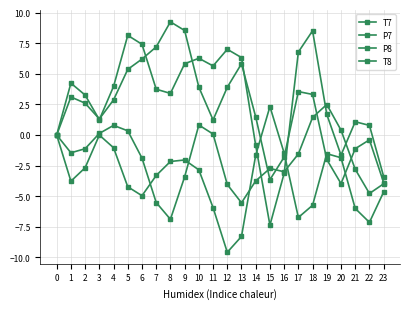

Reading right to left, transcribe all the data shown in this chart.

T7: 23=-3.9	22=-0.4	21=-1.1	20=-4.0	19=-2.0	18=3.3	17=3.5	16=-1.8	15=-3.6	14=1.5	13=5.8	12=3.9	11=1.2	10=3.9	9=8.5	8=9.2	7=7.2	6=6.2	5=5.4	4=2.9	3=1.3	2=2.6	1=3.1	0=0.0
P7: 23=-3.4	22=0.8	21=1.1	20=-1.6	19=1.7	18=8.5	17=6.8	16=-3.1	15=-7.4	14=-0.9	13=6.3	12=7.0	11=5.6	10=6.3	9=5.8	8=3.4	7=3.7	6=7.4	5=8.1	4=4.0	3=1.2	2=3.3	1=4.2	0=-0.0
P8: 23=-4.0	22=-4.8	21=-2.8	20=0.4	19=2.5	18=1.4	17=-1.6	16=-3.0	15=-2.7	14=-3.7	13=-5.5	12=-4.0	11=0.1	10=0.8	9=-3.4	8=-6.9	7=-5.5	6=-1.9	5=0.3	4=0.8	3=0.1	2=-1.1	1=-1.5	0=-0.0
T8: 23=-4.7	22=-7.1	21=-6.0	20=-1.9	19=-1.5	18=-5.7	17=-6.7	16=-1.5	15=2.3	14=-1.6	13=-8.3	12=-9.6	11=-5.9	10=-2.9	9=-2.0	8=-2.2	7=-3.3	6=-5.0	5=-4.2	4=-1.0	3=-0.0	2=-2.7	1=-3.8	0=0.0